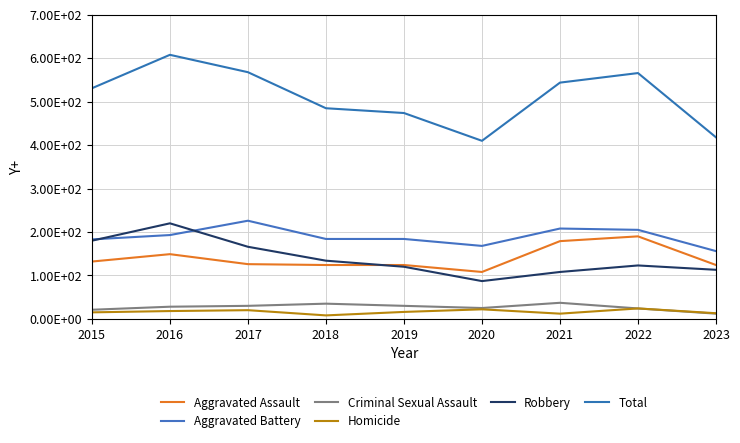

At which label does Homicide first exceed 16?

2016